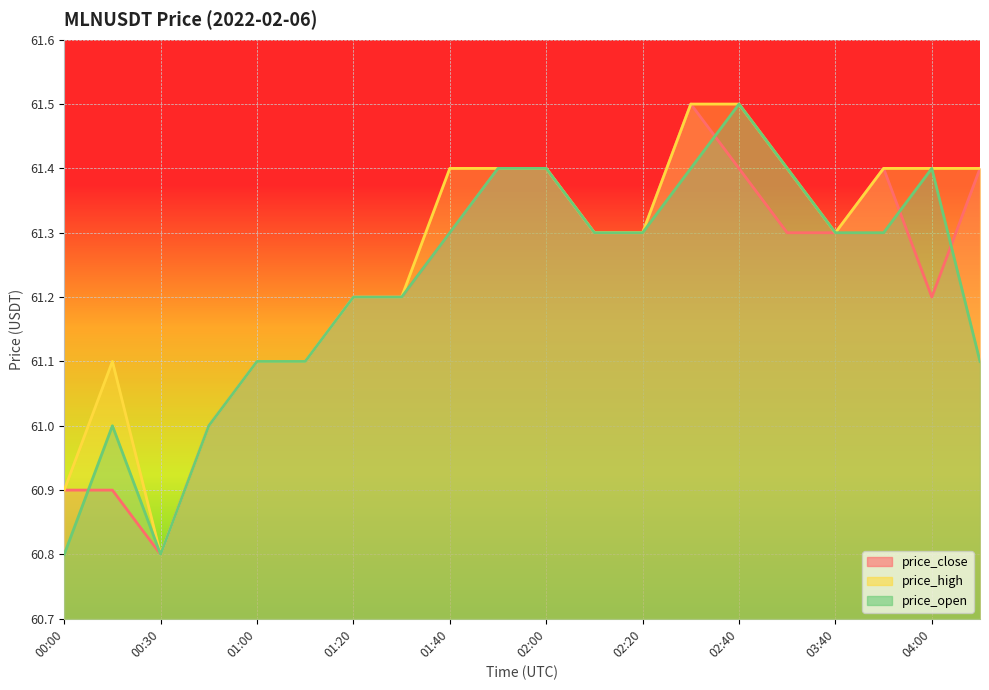

Reading right to left, transcribe all the data shown in this chart.

price_close: 04:10=61.4	04:00=61.2	03:50=61.4	03:40=61.3	02:50=61.3	02:40=61.4	02:30=61.5	02:20=61.3	02:10=61.3	02:00=61.4	01:50=61.4	01:40=61.3	01:30=61.2	01:20=61.2	01:10=61.1	01:00=61.1	00:50=61.0	00:30=60.8	00:20=60.9	00:00=60.9
price_high: 04:10=61.4	04:00=61.4	03:50=61.4	03:40=61.3	02:50=61.4	02:40=61.5	02:30=61.5	02:20=61.3	02:10=61.3	02:00=61.4	01:50=61.4	01:40=61.4	01:30=61.2	01:20=61.2	01:10=61.1	01:00=61.1	00:50=61.0	00:30=60.8	00:20=61.1	00:00=60.9
price_open: 04:10=61.1	04:00=61.4	03:50=61.3	03:40=61.3	02:50=61.4	02:40=61.5	02:30=61.4	02:20=61.3	02:10=61.3	02:00=61.4	01:50=61.4	01:40=61.3	01:30=61.2	01:20=61.2	01:10=61.1	01:00=61.1	00:50=61.0	00:30=60.8	00:20=61.0	00:00=60.8